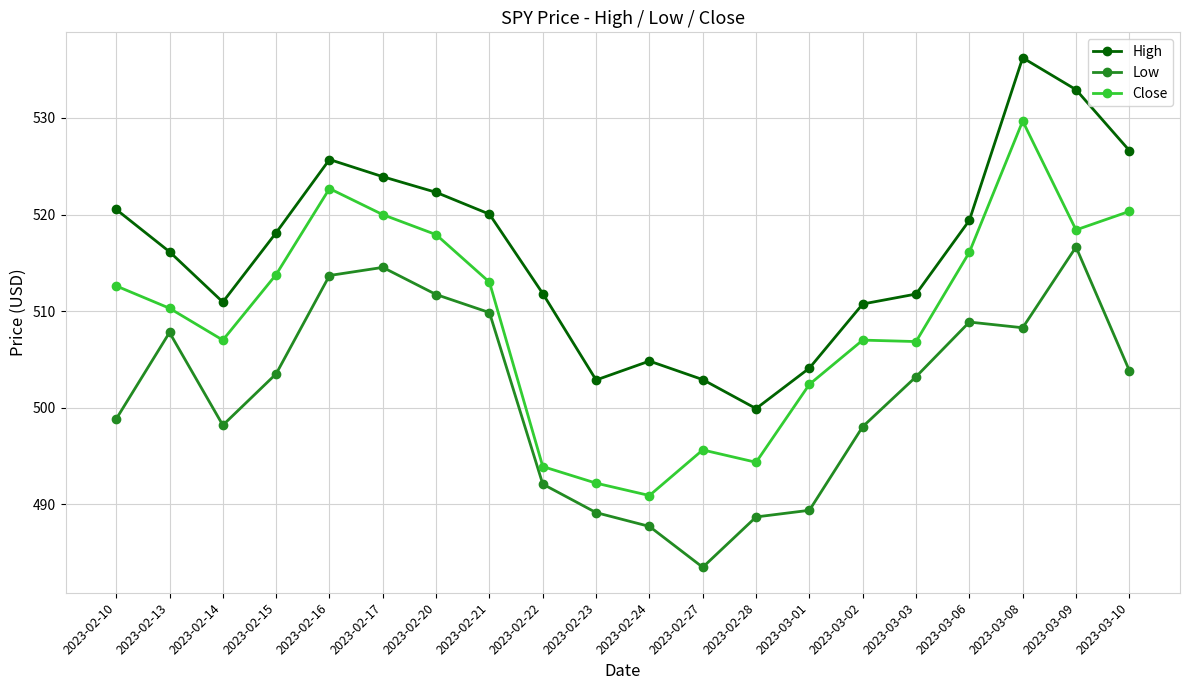

The value of High at 2023-03-03 is 163.8. True or false?

False